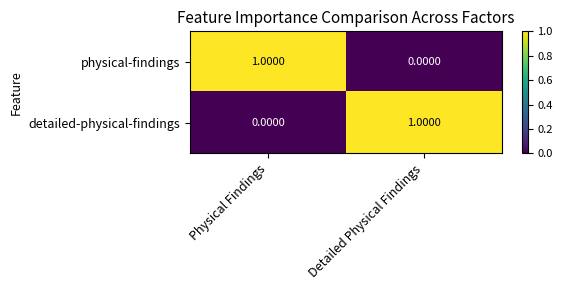

How many distinct data groups are displayed?

2